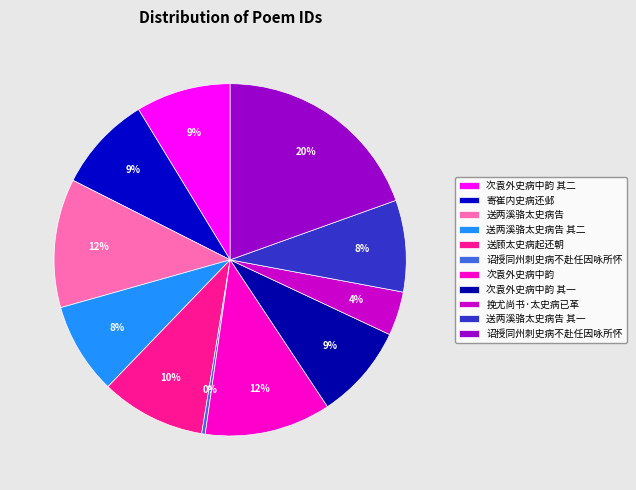

How many segments does this pie chart have?

11